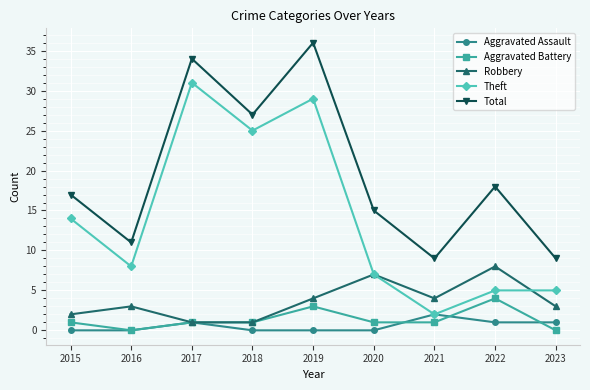

How many categories are shown in the chart?

9